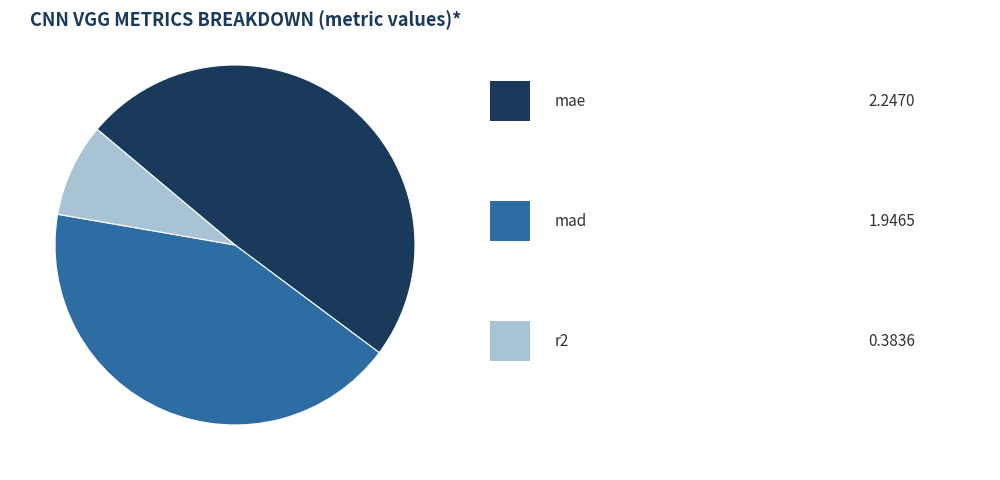

Is there a majority slice in this chart?

No